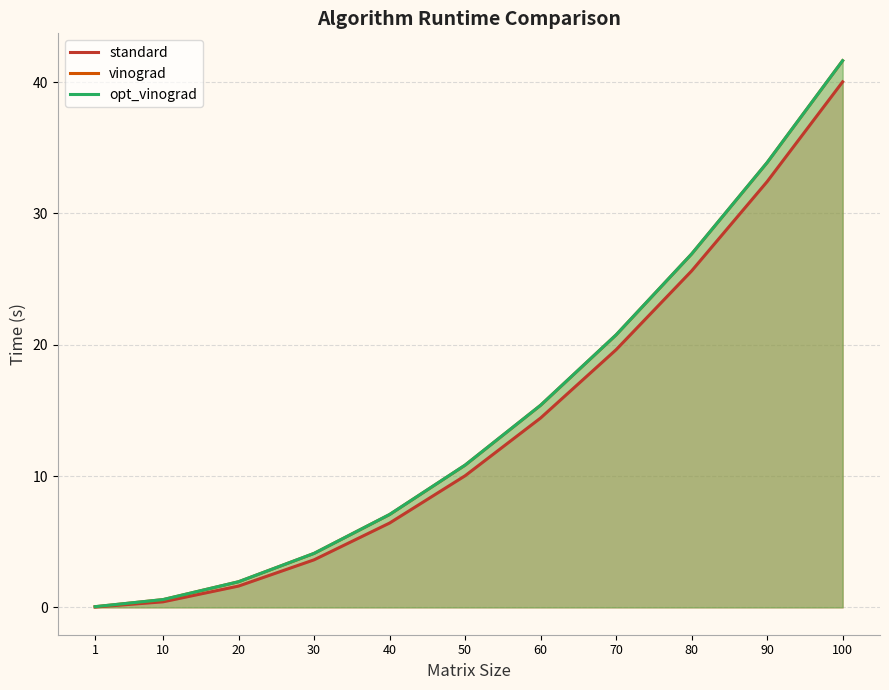

True or false: opt_vinograd has more than 1 points higher than both neighbors.

False